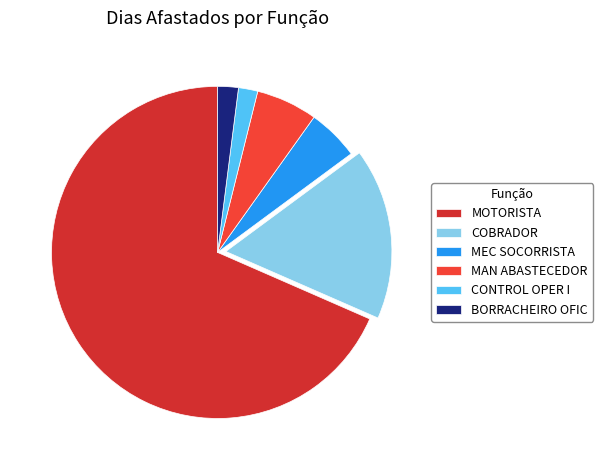

Count the number of slices in the pie.

6